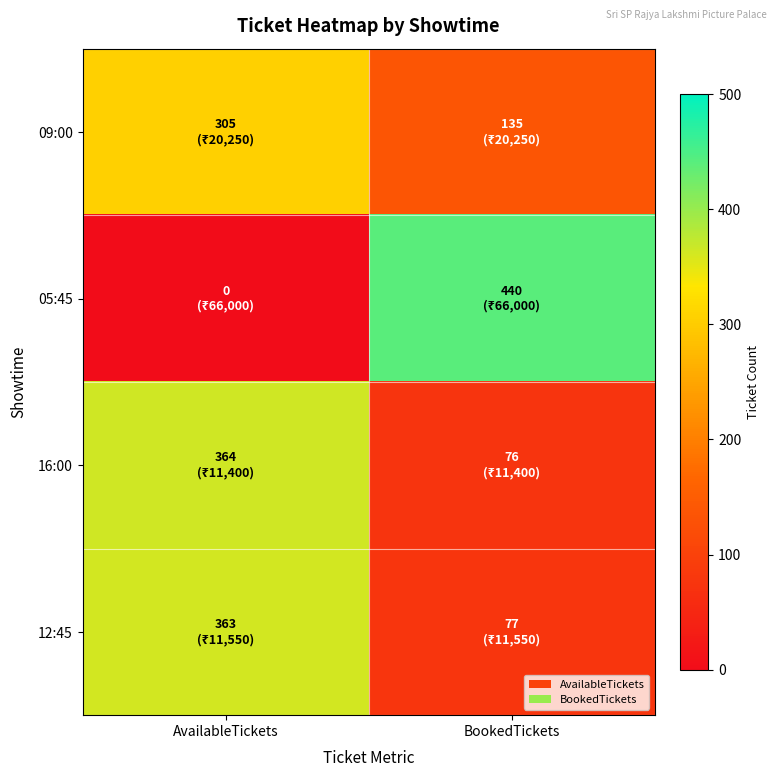

Reading right to left, what are all the values shown in this chart?

09:00: BookedTickets=135	AvailableTickets=305
05:45: BookedTickets=440	AvailableTickets=0
16:00: BookedTickets=76	AvailableTickets=364
12:45: BookedTickets=77	AvailableTickets=363